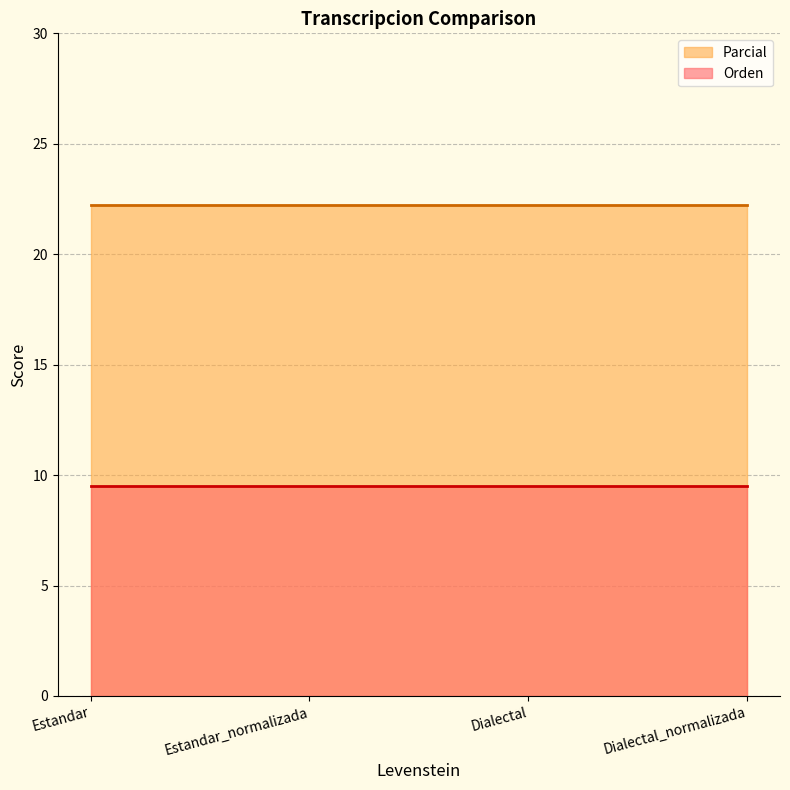

At which category is the sum across all series the highest?

Estandar